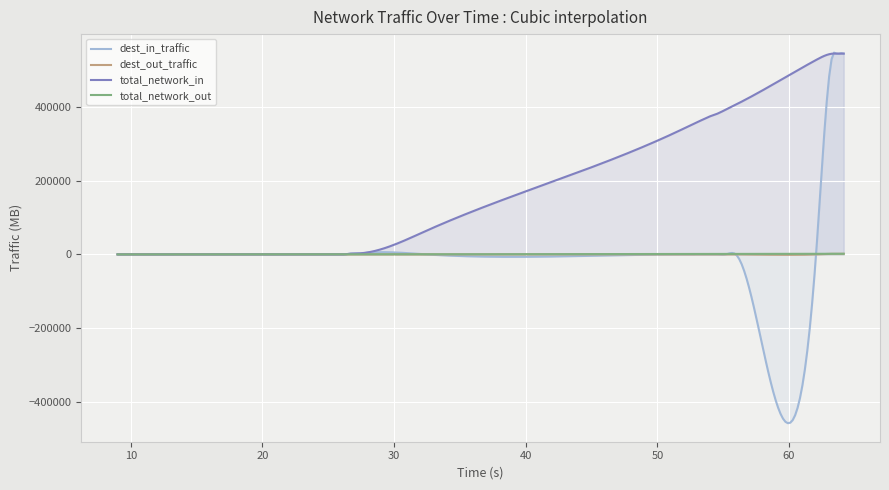

Rank the categories by dest_in_traffic value from lowest to highest.

0, 19, 1, 20, 2, 3, 4, 5, 6, 7, 21, 8, 9, 10, 11, 12, 13, 14, 15, 16, 17, 18, 26, 27, 28, 29, 30, 31, 32, 33, 34, 35, 22, 23, 24, 25, 36, 37, 38, 39